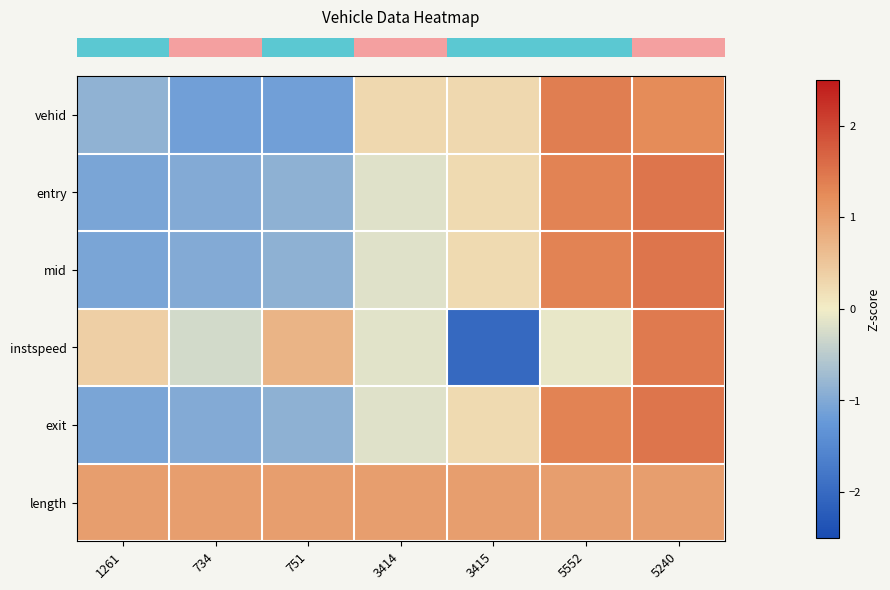

Between 3415 and 734, which is larger?

3415